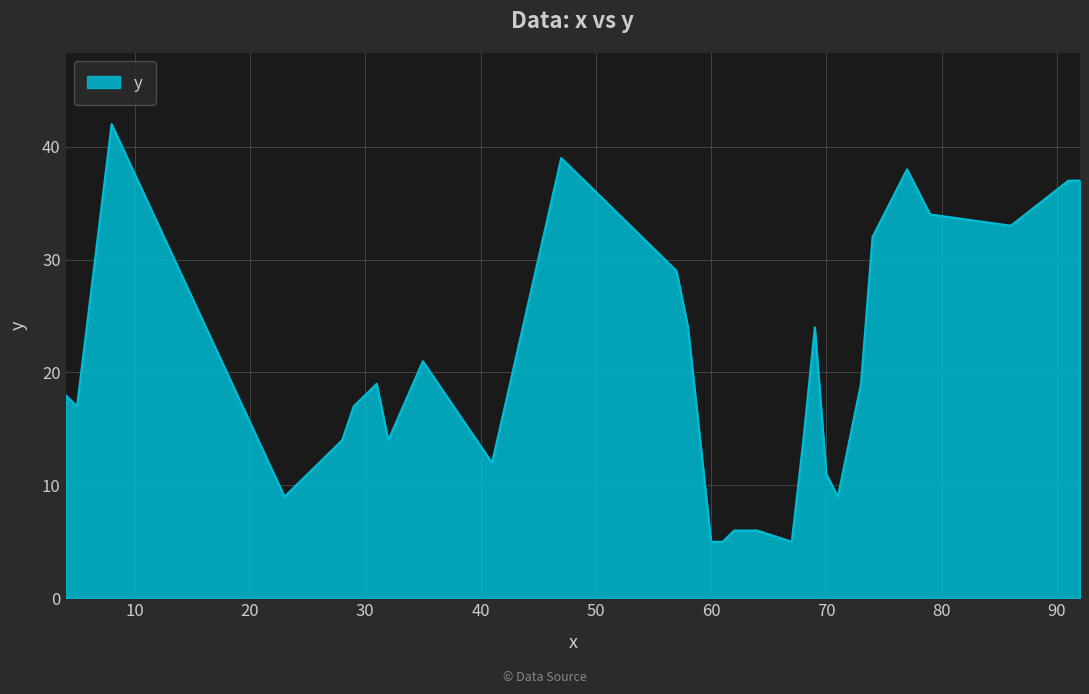

What is the maximum value shown in the chart?

42